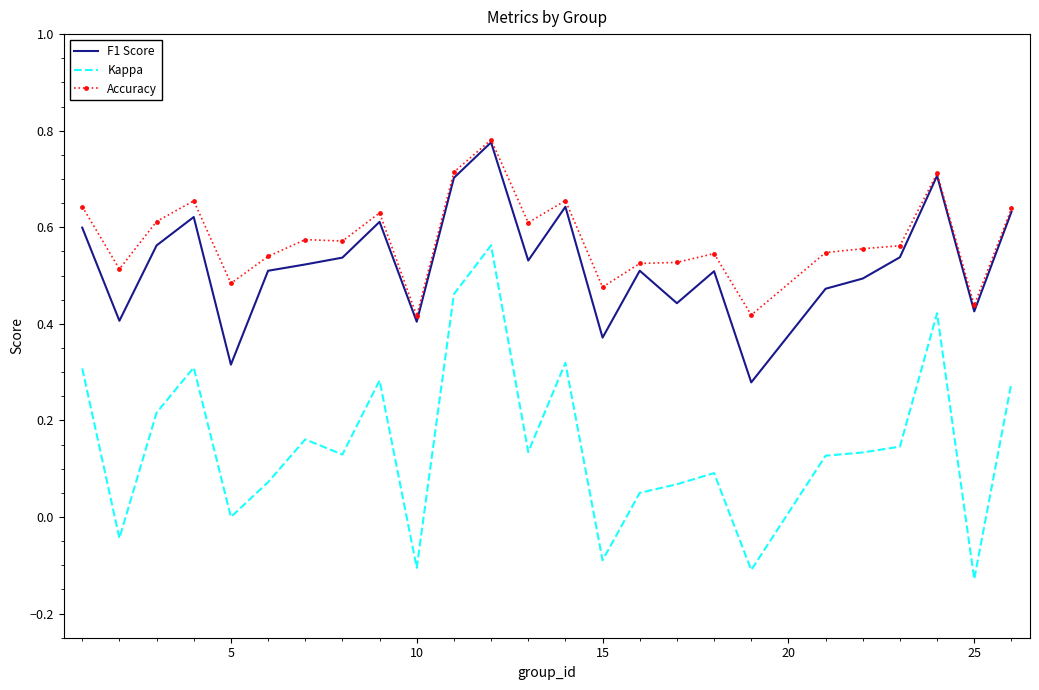

Which series has the largest range (max minus min)?

Kappa